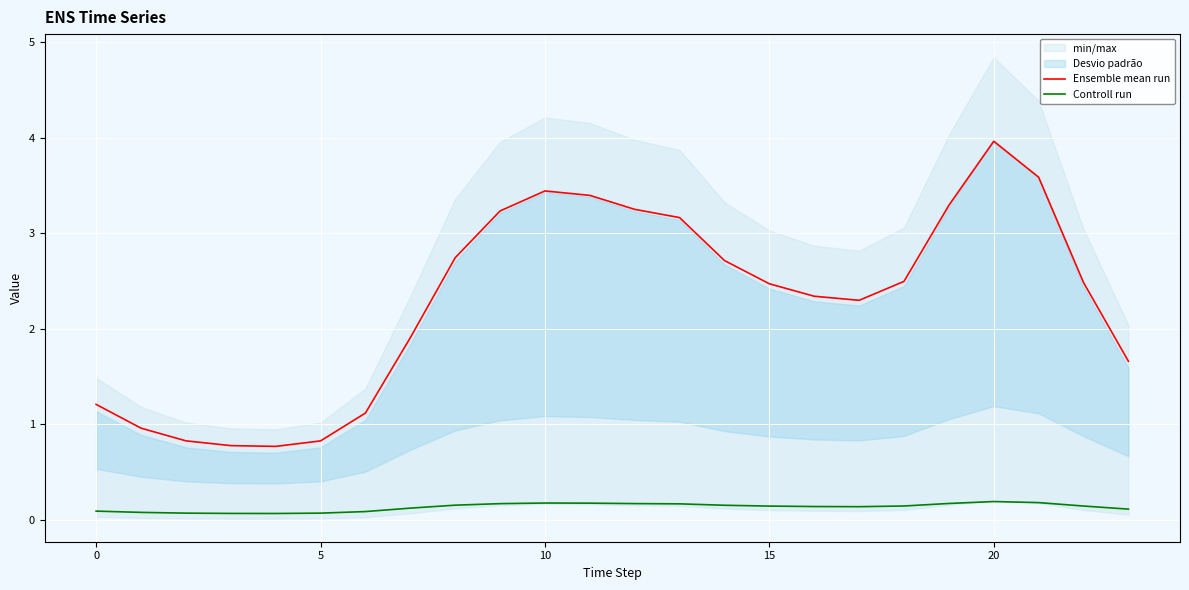

Which series has the largest total across all categories?

Ensemble mean run